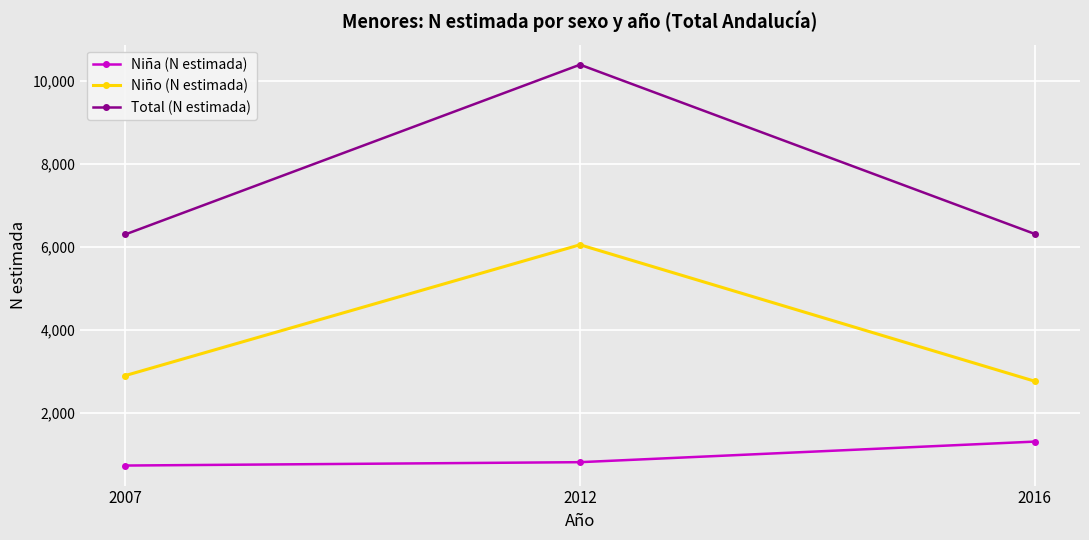

Rank the series at 2007 from highest to lowest value.

Total (N estimada), Niño (N estimada), Niña (N estimada)